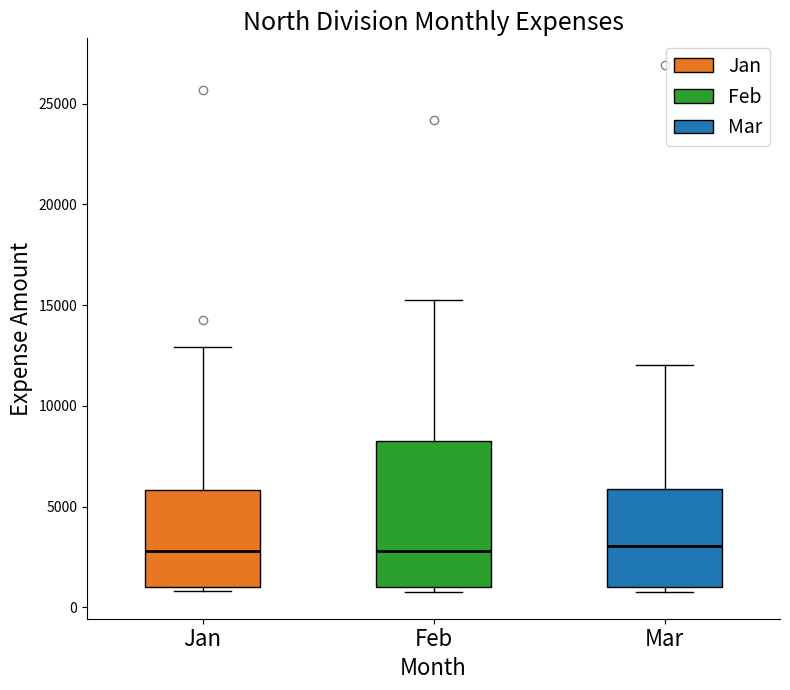

Reading left to right, read every box against the y-axis: the position of its median line, the range the box covers, and the ends of its whiskers. The values are not printed on the chart, so give them approximately, as read against the axis.

Jan: median 3000, box 1000 to 6000, whiskers 1000 (just below the box's lower edge) to 13000
Feb: median 3000, box 1000 to 8000, whiskers 1000 (just below the box's lower edge) to 15500
Mar: median 3000, box 1000 to 6000, whiskers 1000 (just below the box's lower edge) to 12000